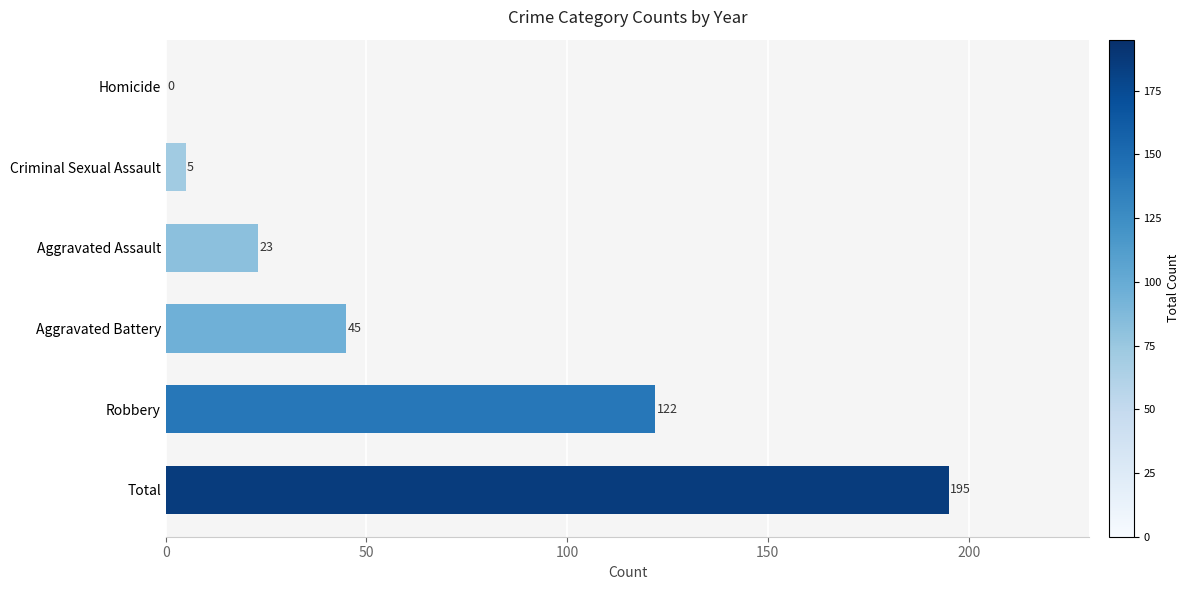

True or false: the data shows 19 at Aggravated Battery.

False